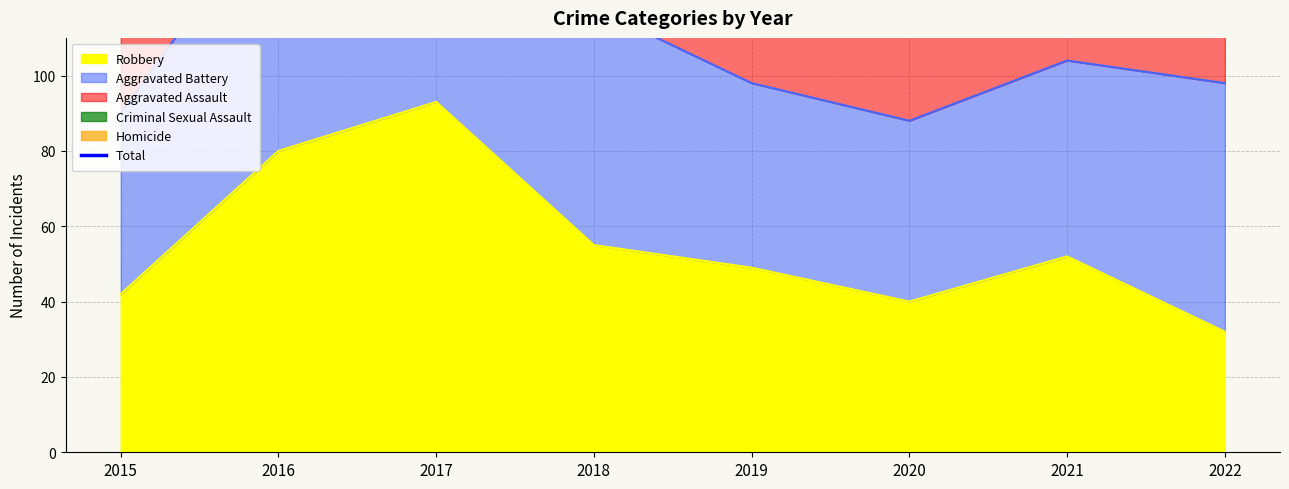

The chart shows a value of 206 at 2017. True or false?

True